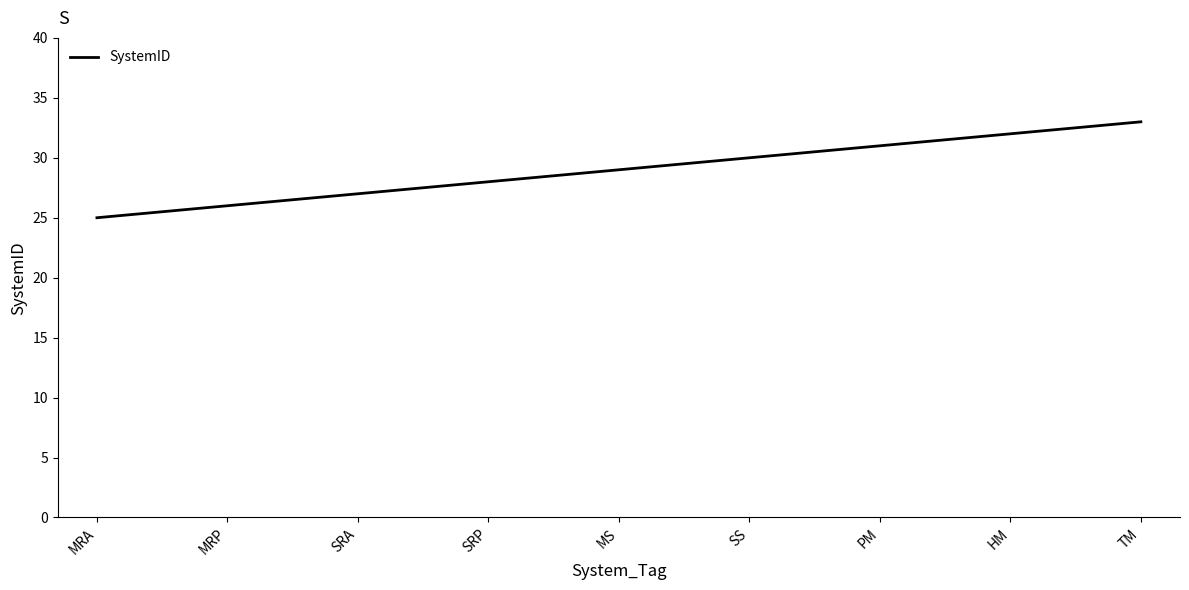

What is the ratio of the value at HM to the value at SS?

1.1